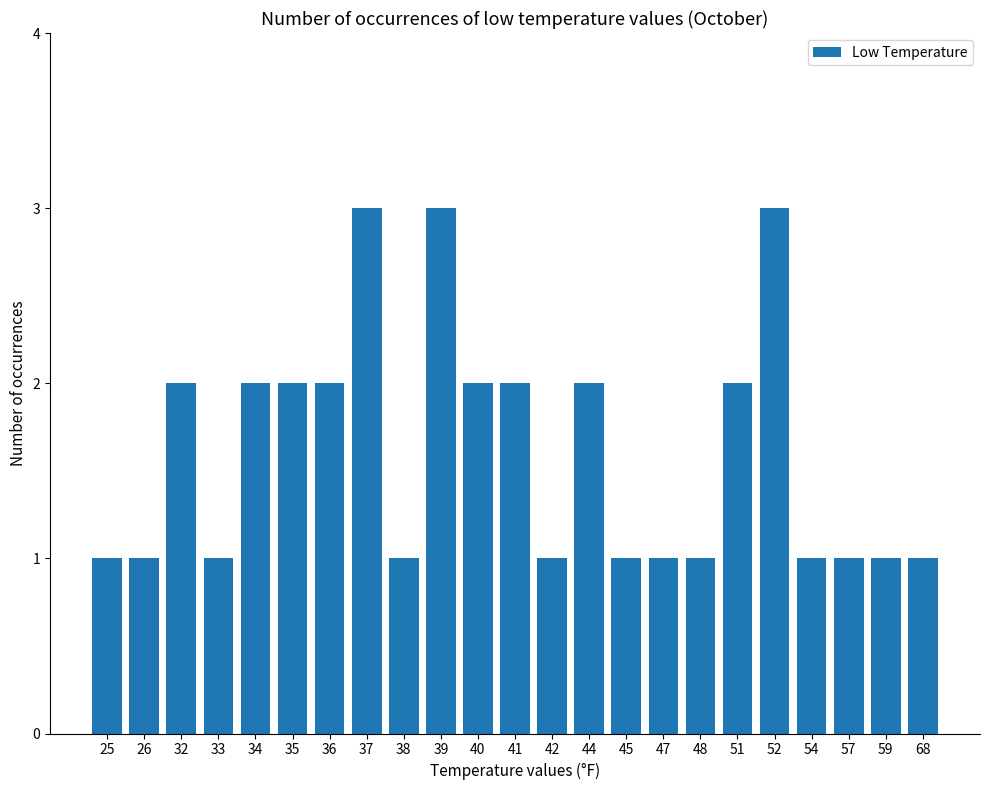

The chart shows a value of 3 at 40. True or false?

False